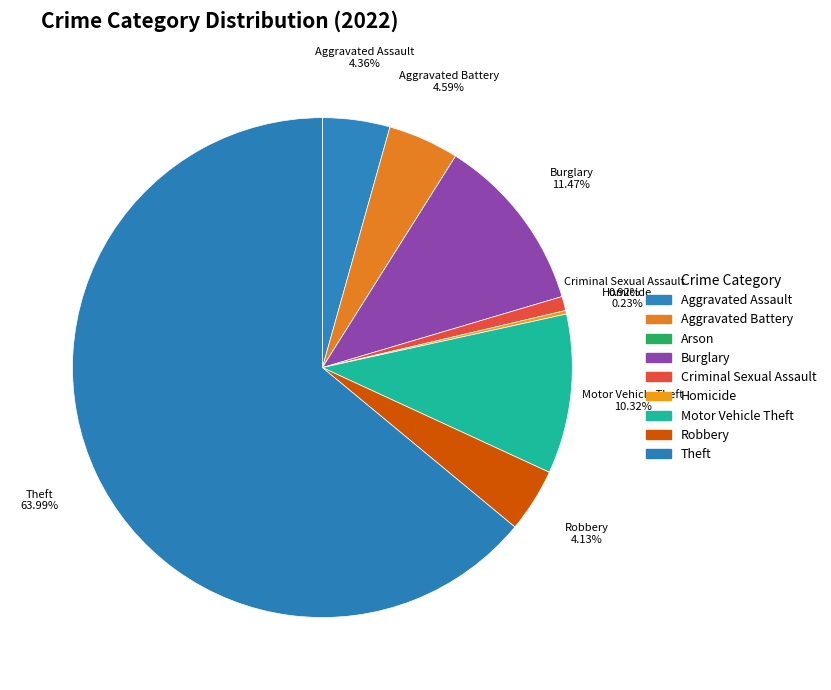

Which category has the smallest portion of the pie?

Arson